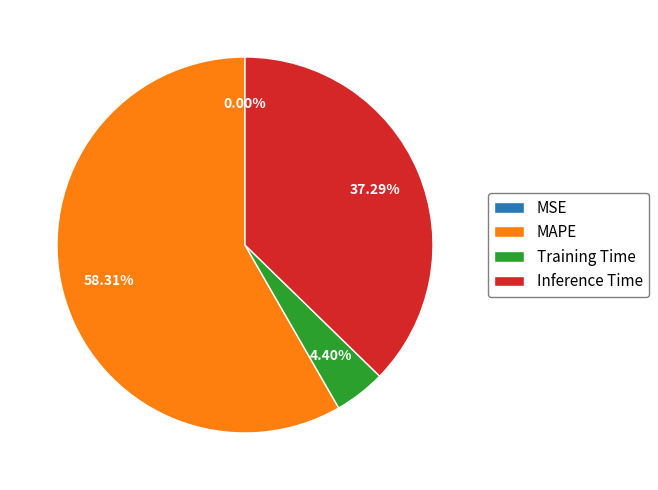

What is the largest slice in the pie chart?

MAPE